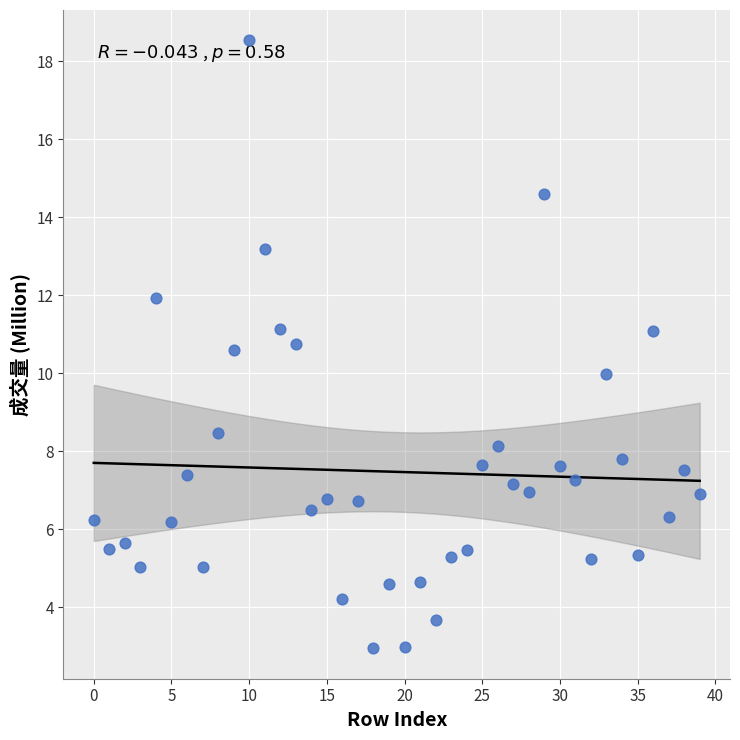

What is the range of Y values (max minus min)?

15.6